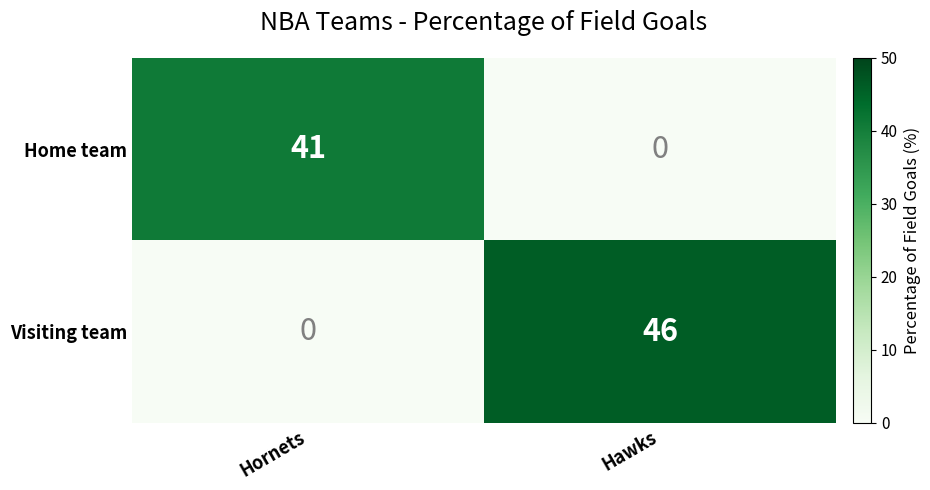

Rank the series at Hawks from highest to lowest value.

Visiting team, Home team